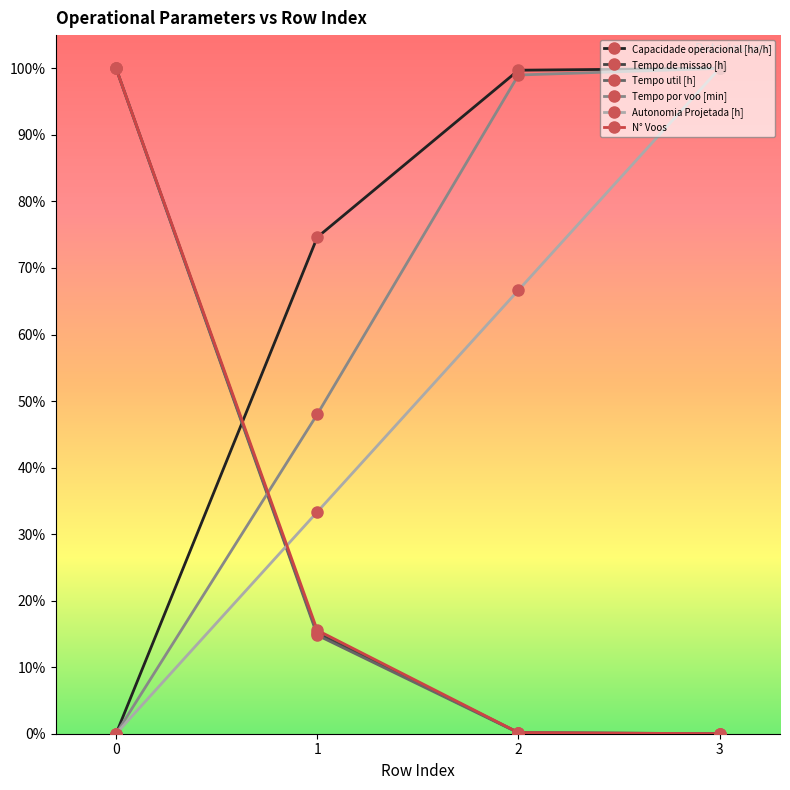

Which series changed the most between 1 and 2?

Tempo por voo [min]